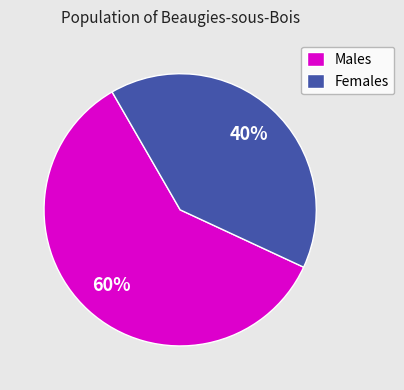

Is there a majority slice in this chart?

Yes